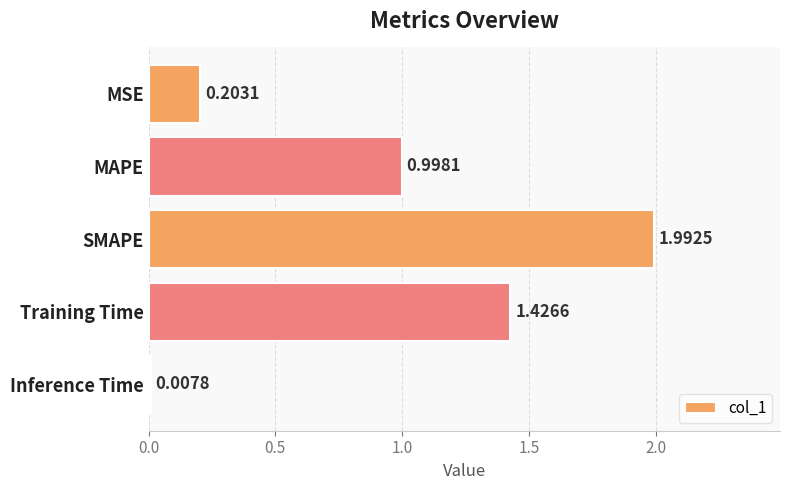

Rank the categories by value from lowest to highest.

Inference Time, MSE, MAPE, Training Time, SMAPE